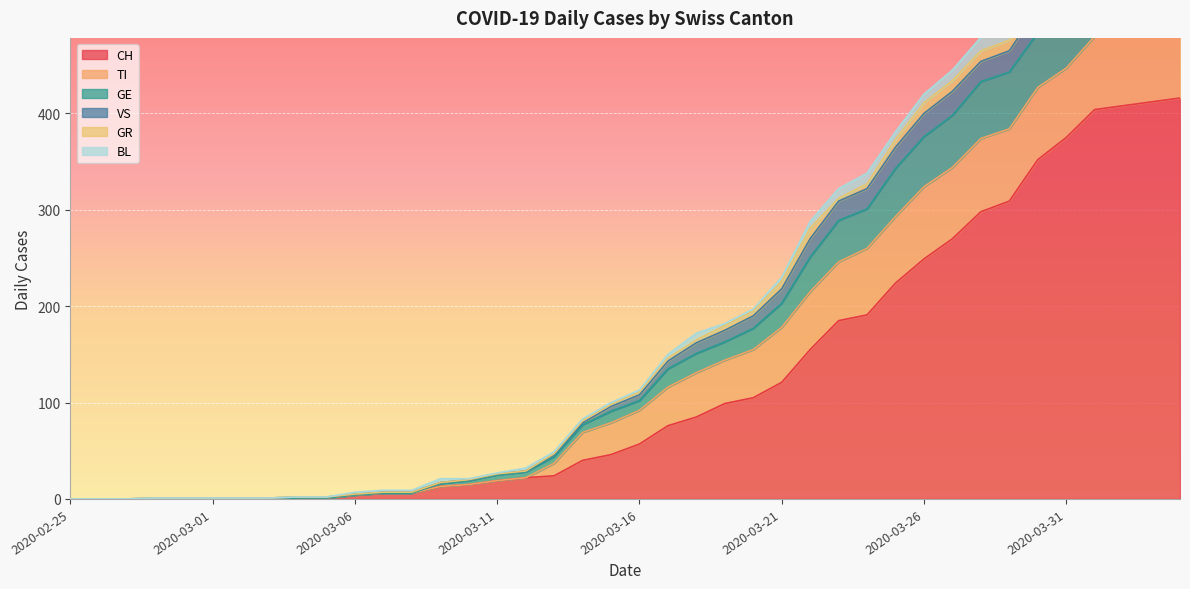

At which category is the sum across all series the highest?

2020-04-04